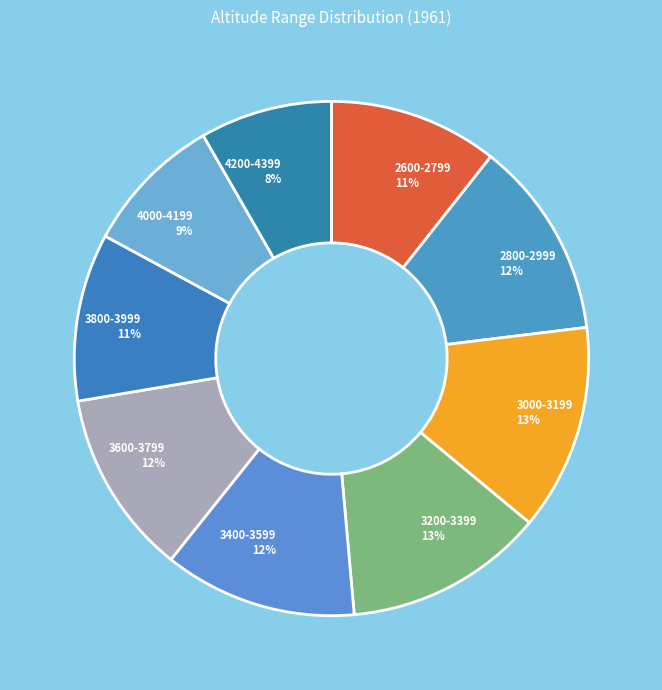

Does 4200-4399 account for over 50% of the chart?

No